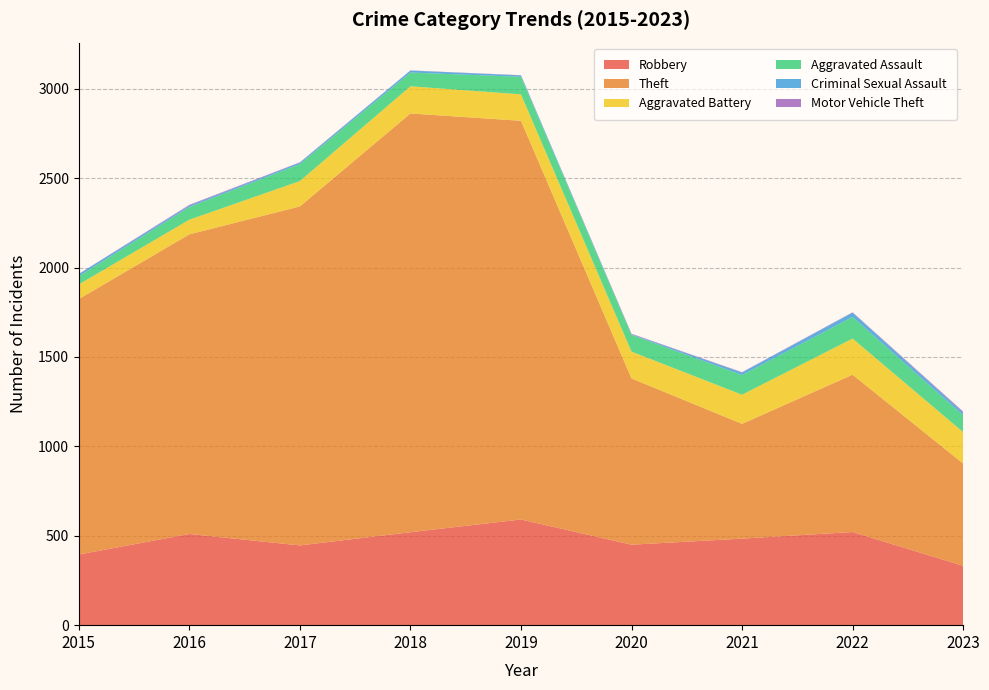

Reading right to left, extract all data points from this chart.

Robbery: 332	521	484	450	591	520	446	510	395
Theft: 572	880	642	930	2230	2342	1896	1676	1429
Aggravated Battery: 176	202	163	150	148	152	142	82	82
Aggravated Assault: 94	121	110	94	98	77	95	71	46
Criminal Sexual Assault: 15	24	14	3	8	11	8	8	12
Motor Vehicle Theft: 6	2	2	3	1	1	2	4	1